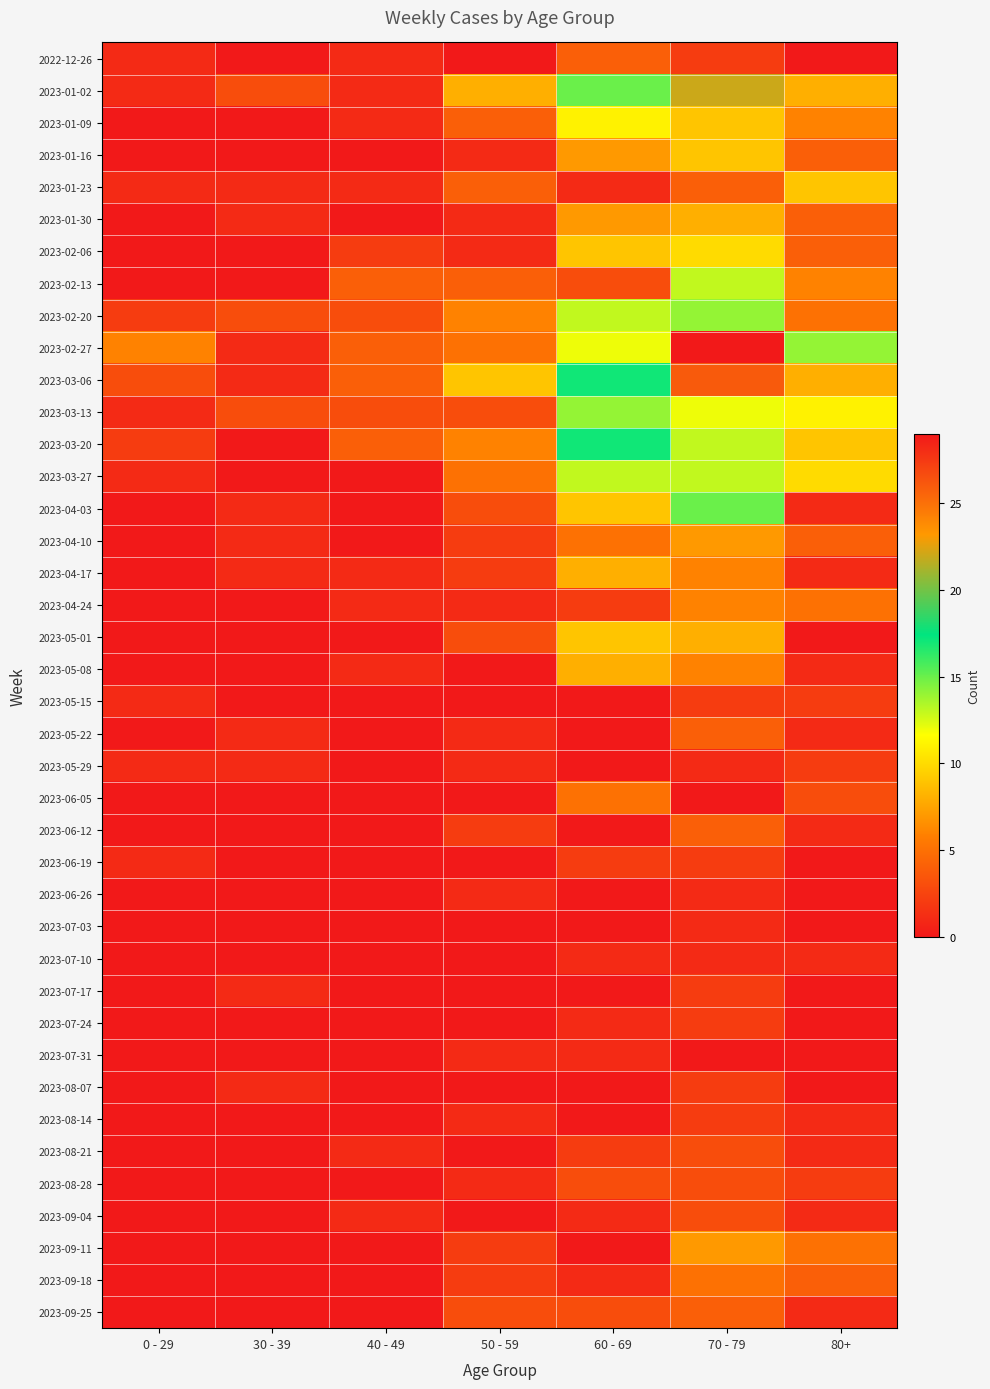

Which has a higher value, 70 - 79 or 80+?

70 - 79